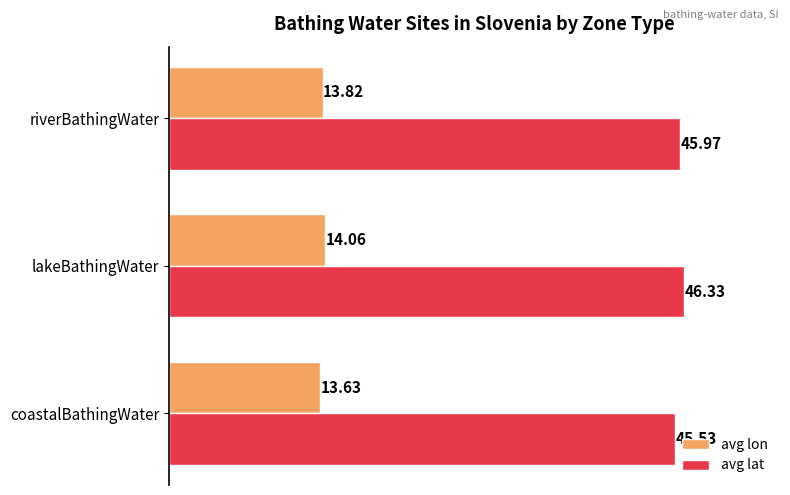

What is the average value of the avg lat series?

45.9